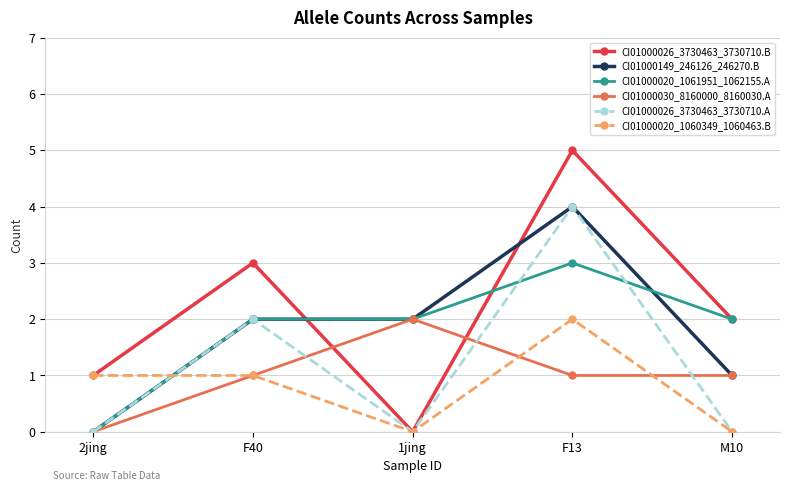

How many interior local valleys does the CI01000020_1060349_1060463.B series have?

1